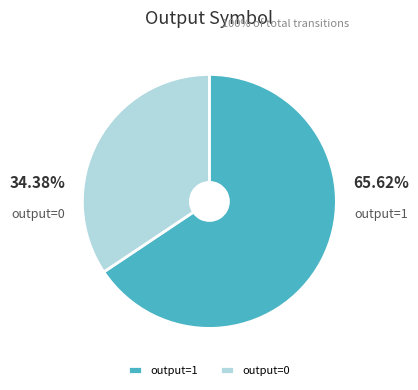

Which category accounts for the majority?

output=1